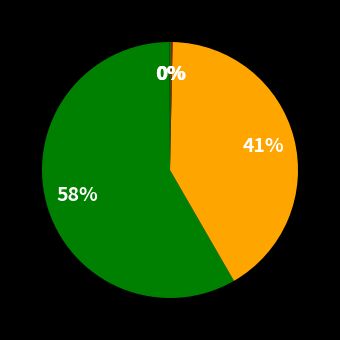

Which category has the smallest portion of the pie?

MSE